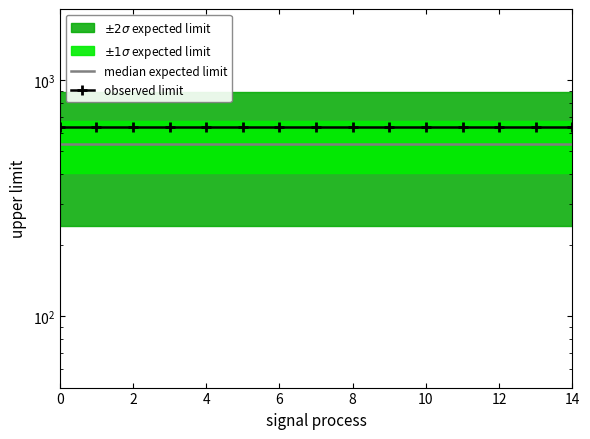

True or false: median expected limit and observed limit intersect in this chart.

False